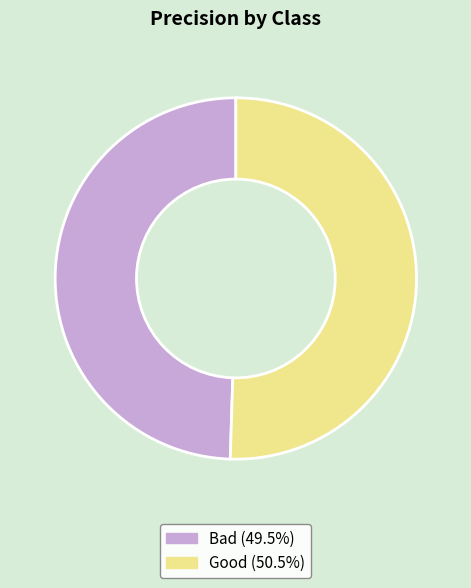

How many slices are in this pie chart?

2